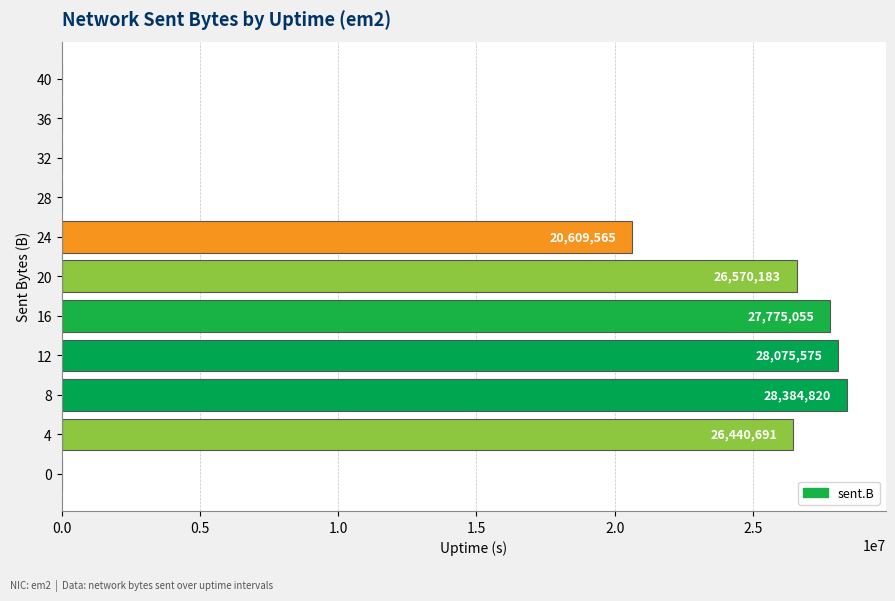

Where is the data nearest to the value 14192410?

24